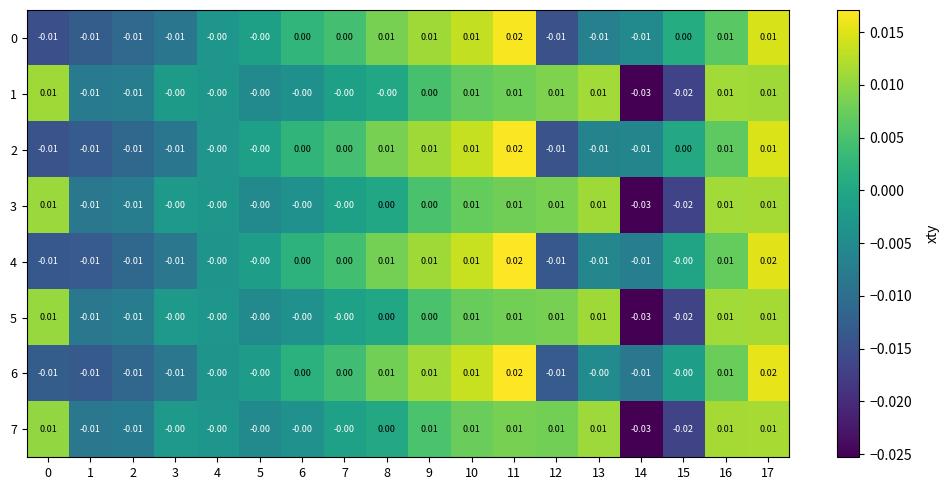

Count the number of categories in the chart.

18